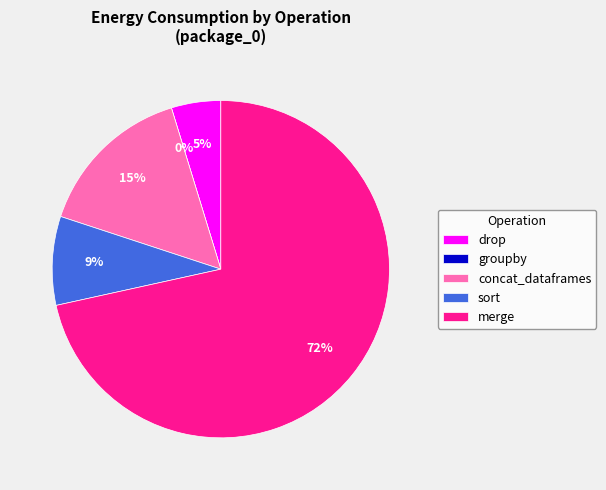

Which category has the biggest portion of the pie?

merge